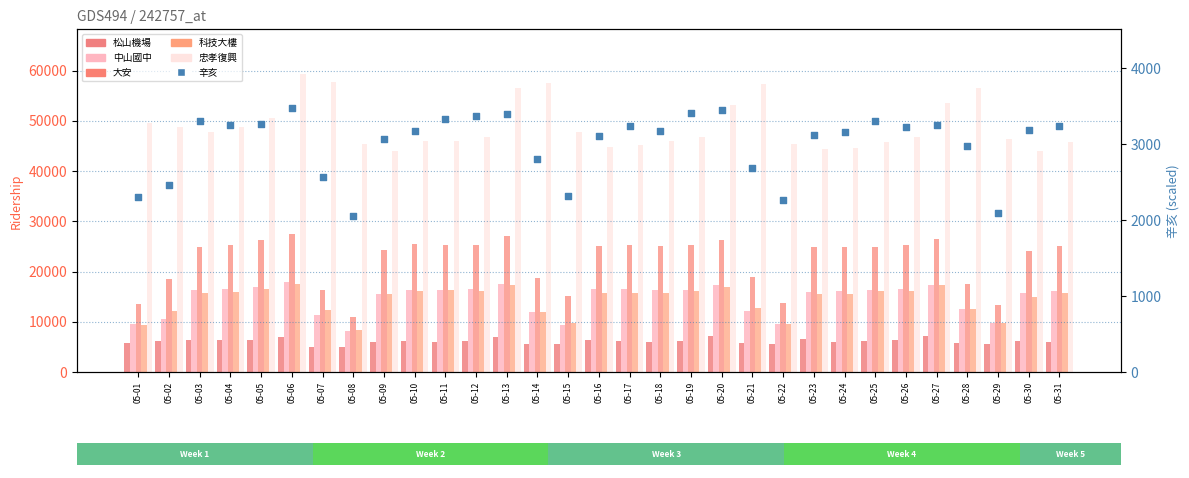

Which series has the largest Y range (max minus min)?

大安